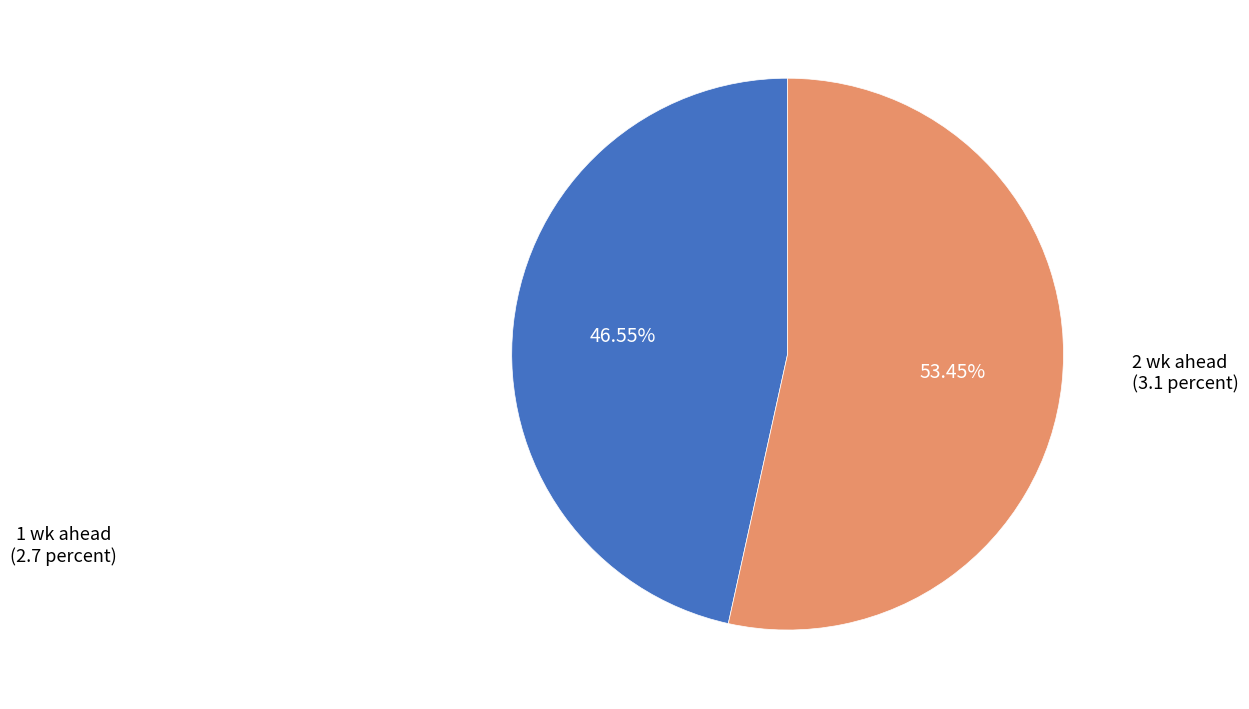

Approximately how many times larger is the value at 1 wk ahead compared to 2 wk ahead?

0.9